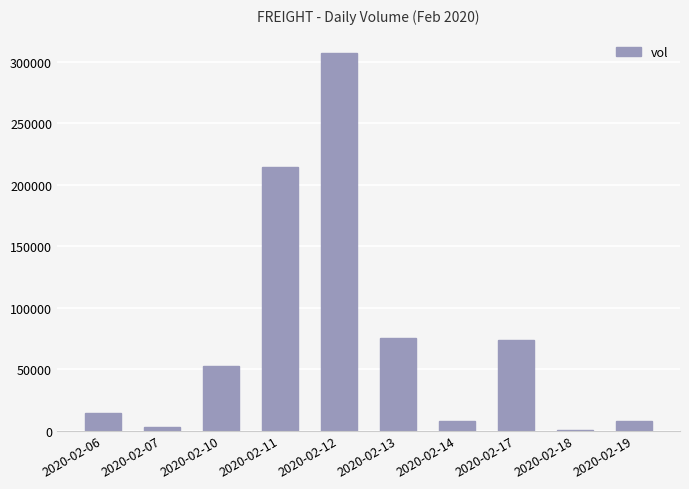

Count the number of data series in this chart.

1